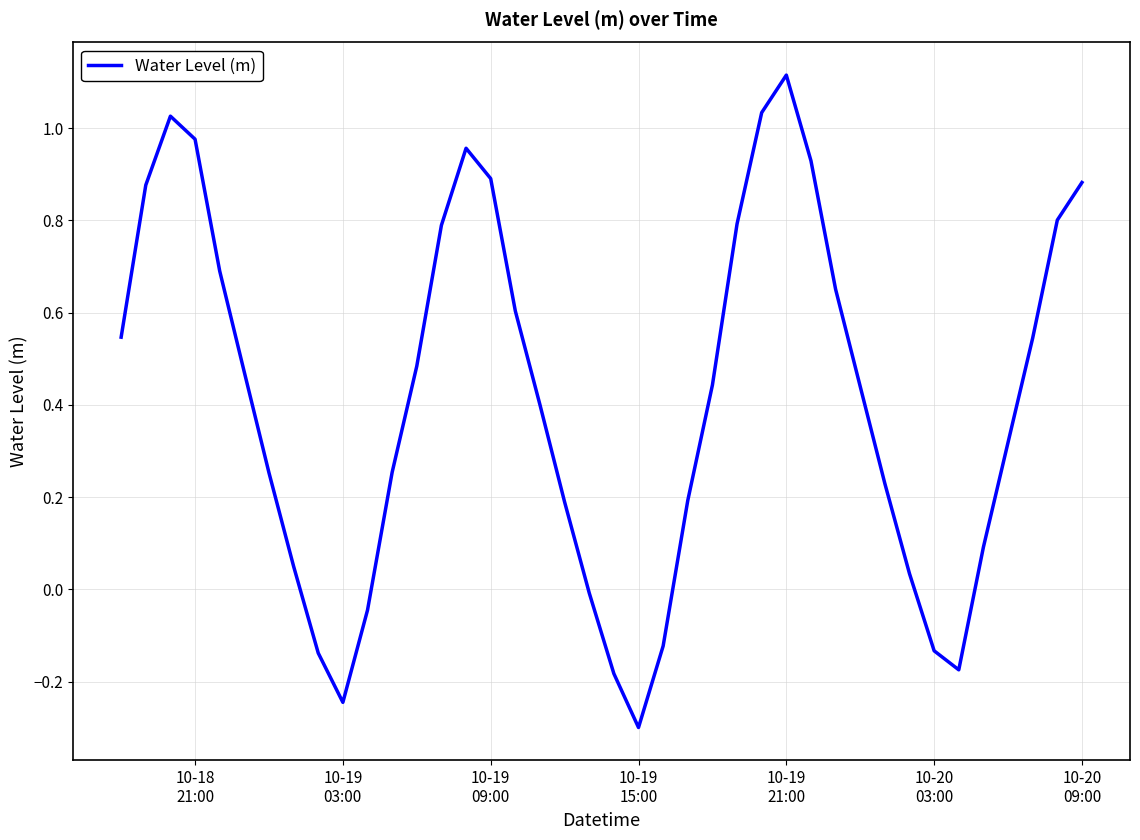

What is the greatest value displayed?

1.1